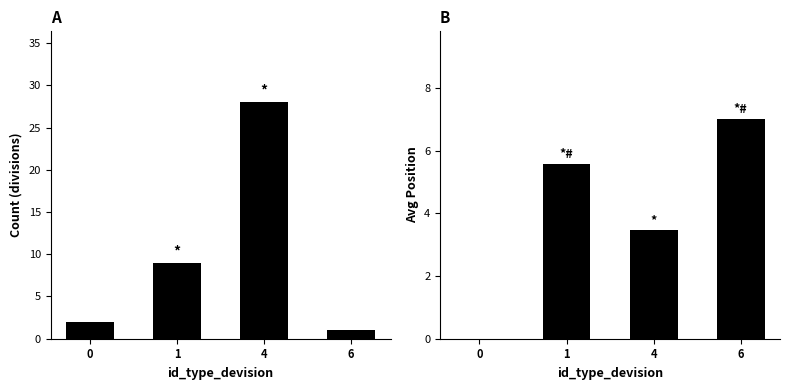

What are all the series names shown in the legend?

count, avg_position